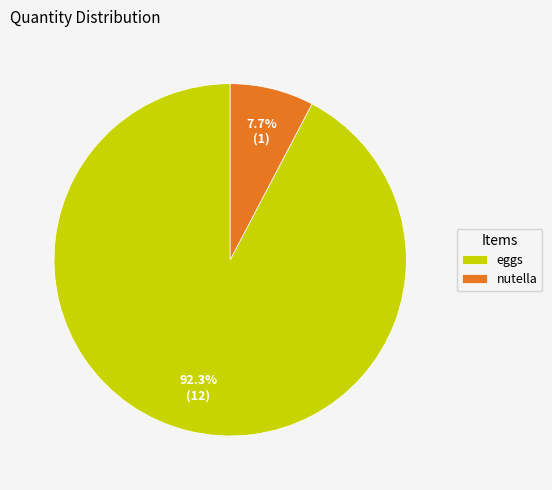

What is the ratio of the value at eggs to the value at nutella?

12.0